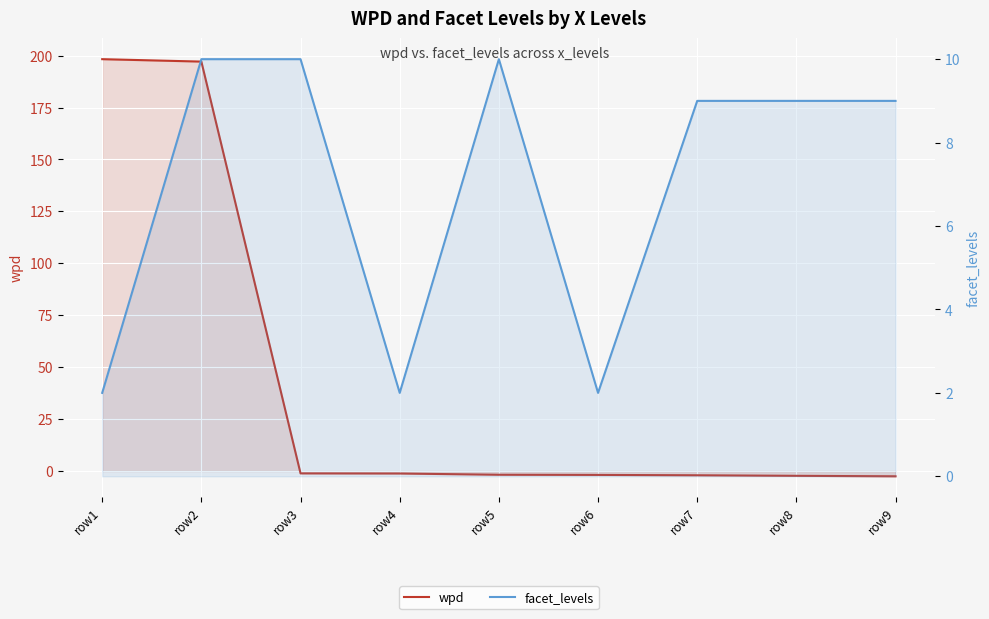

True or false: facet_levels has more than 0 interior local peaks.

True